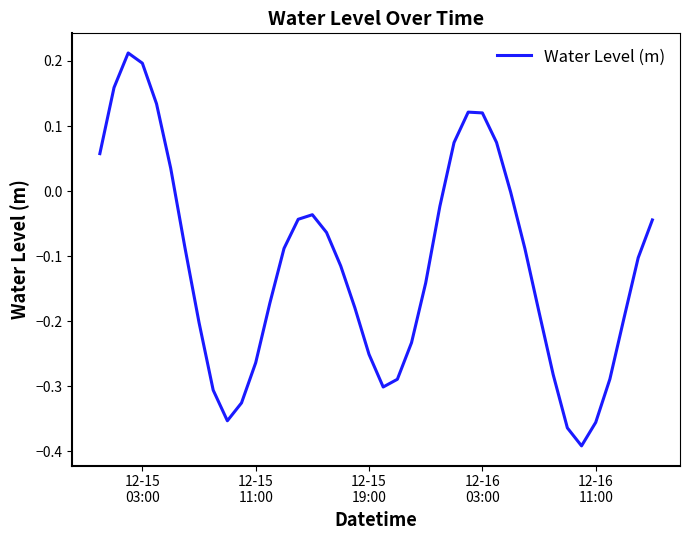

What is the difference between the maximum and minimum values?

0.6